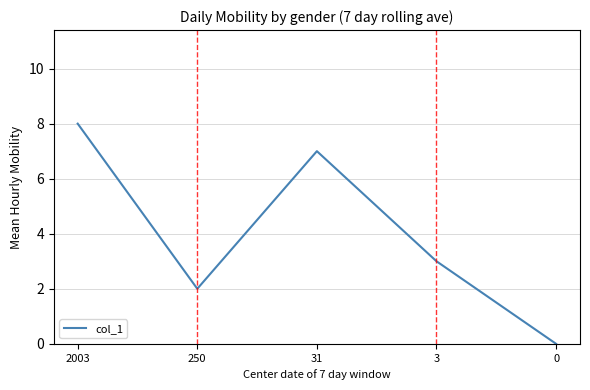

What is the greatest value displayed?

8